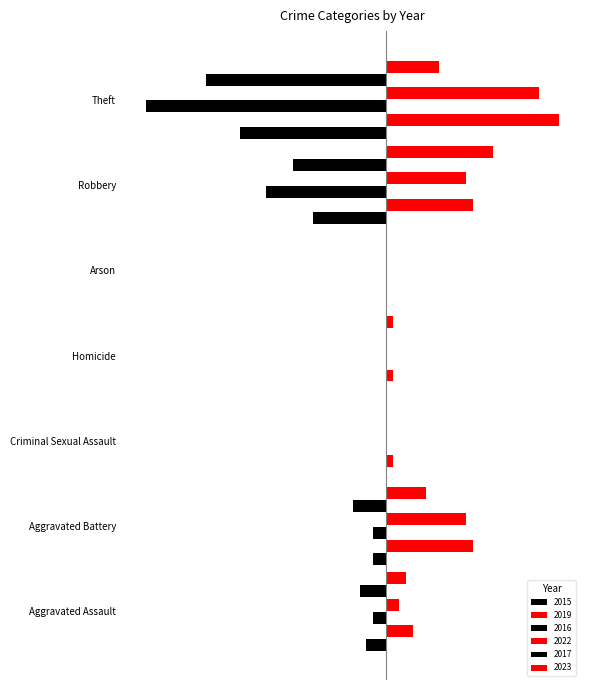

At which category is the sum across all series the highest?

Aggravated Battery